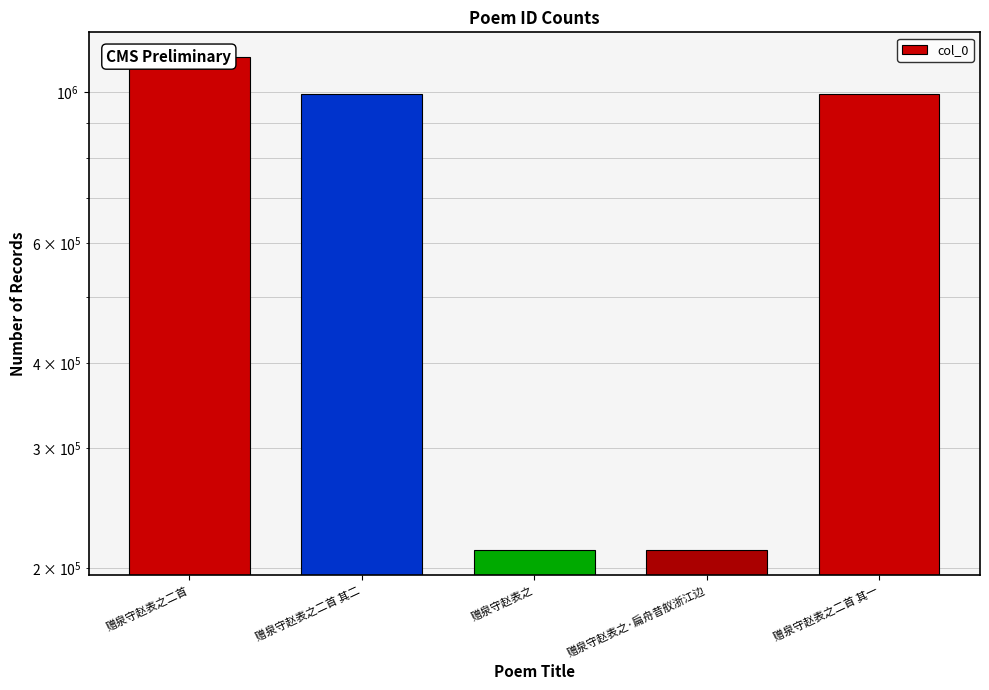

What is the difference between the maximum and minimum values?

914460